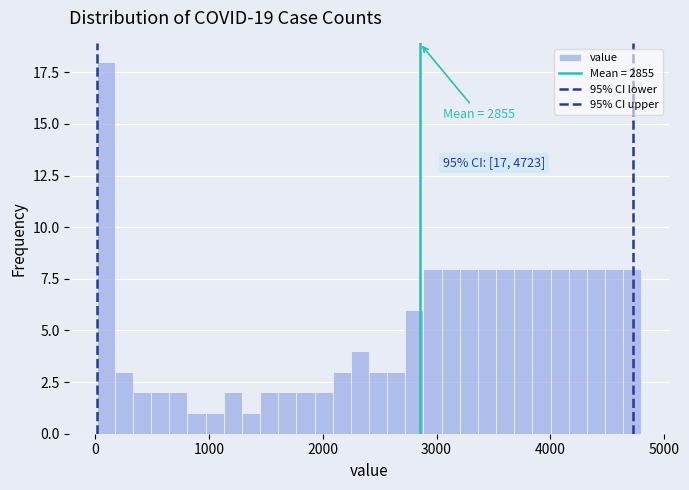

Around what value on the x-axis is the tallest bar? Give the approximate position of its centre, as read against the axis.

100